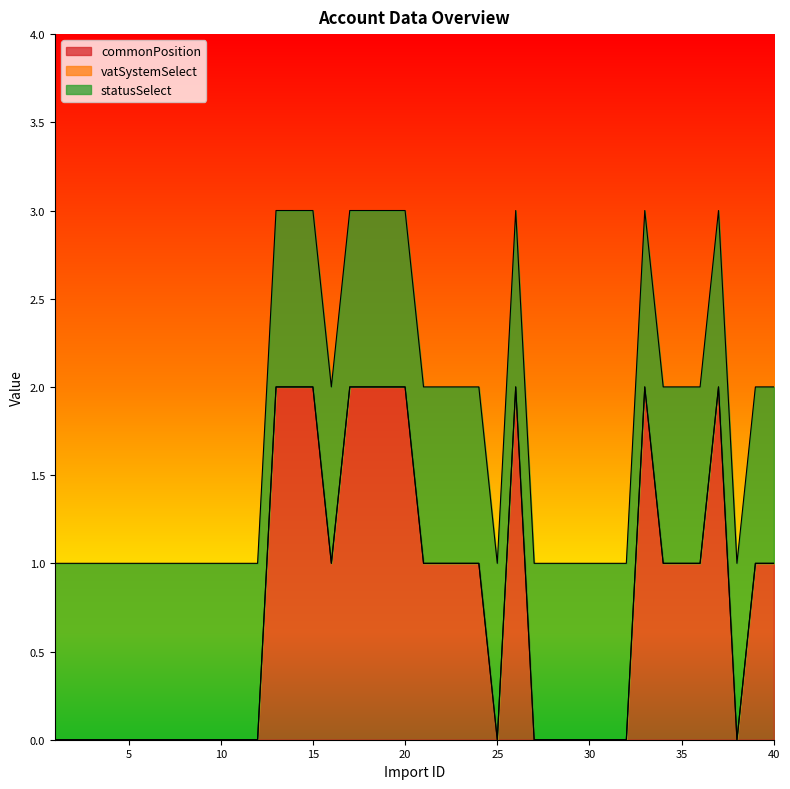

True or false: commonPosition has more than 1 points higher than both neighbors.

True